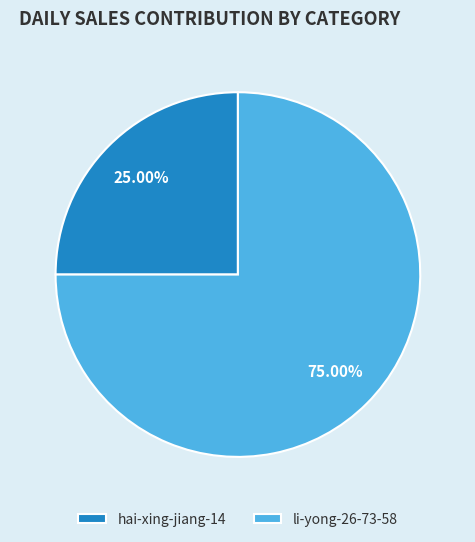

Count the number of slices in the pie.

2